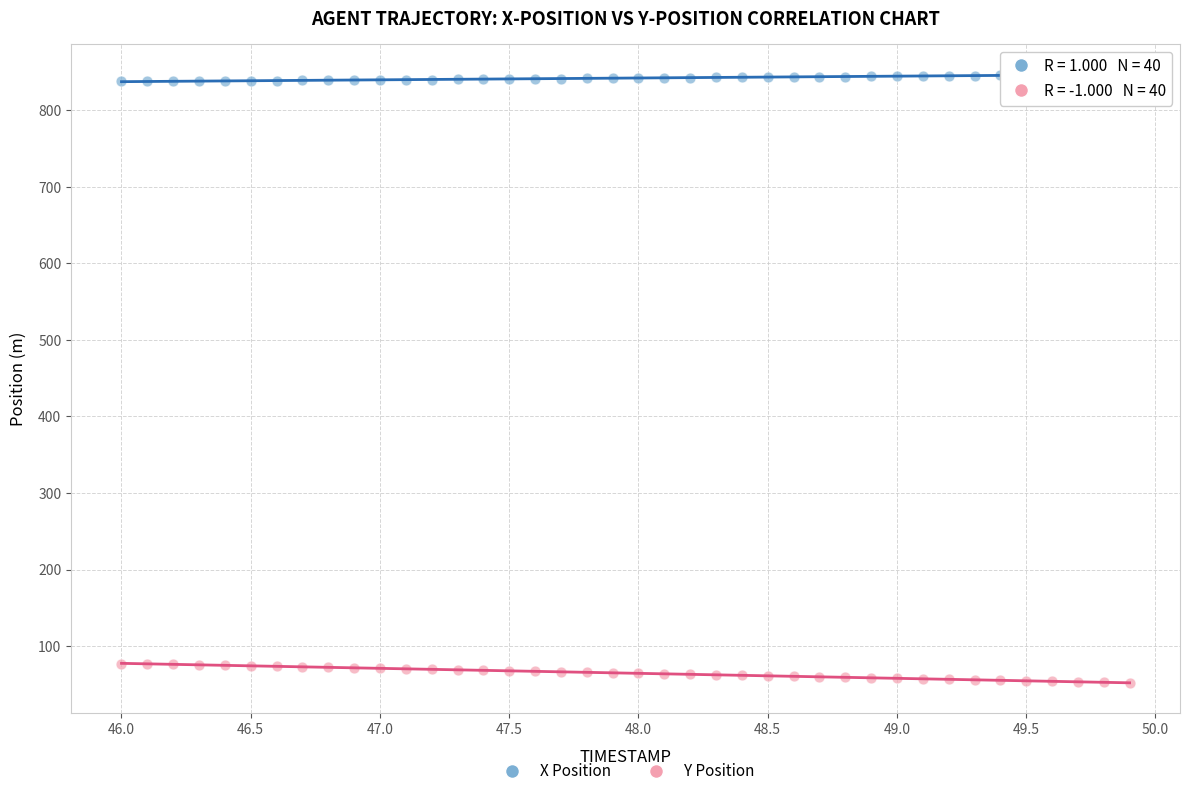

Across all data points, what is the range of Y values (max minus min)?

794.6